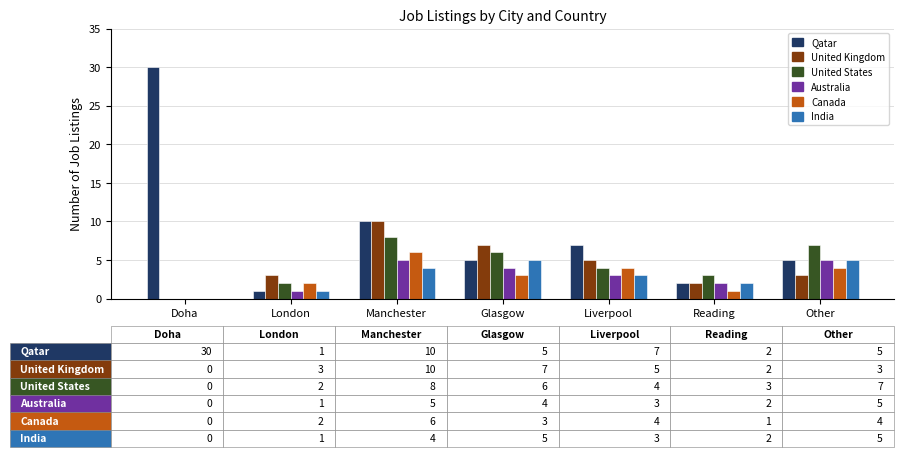

Count the number of categories in the chart.

7